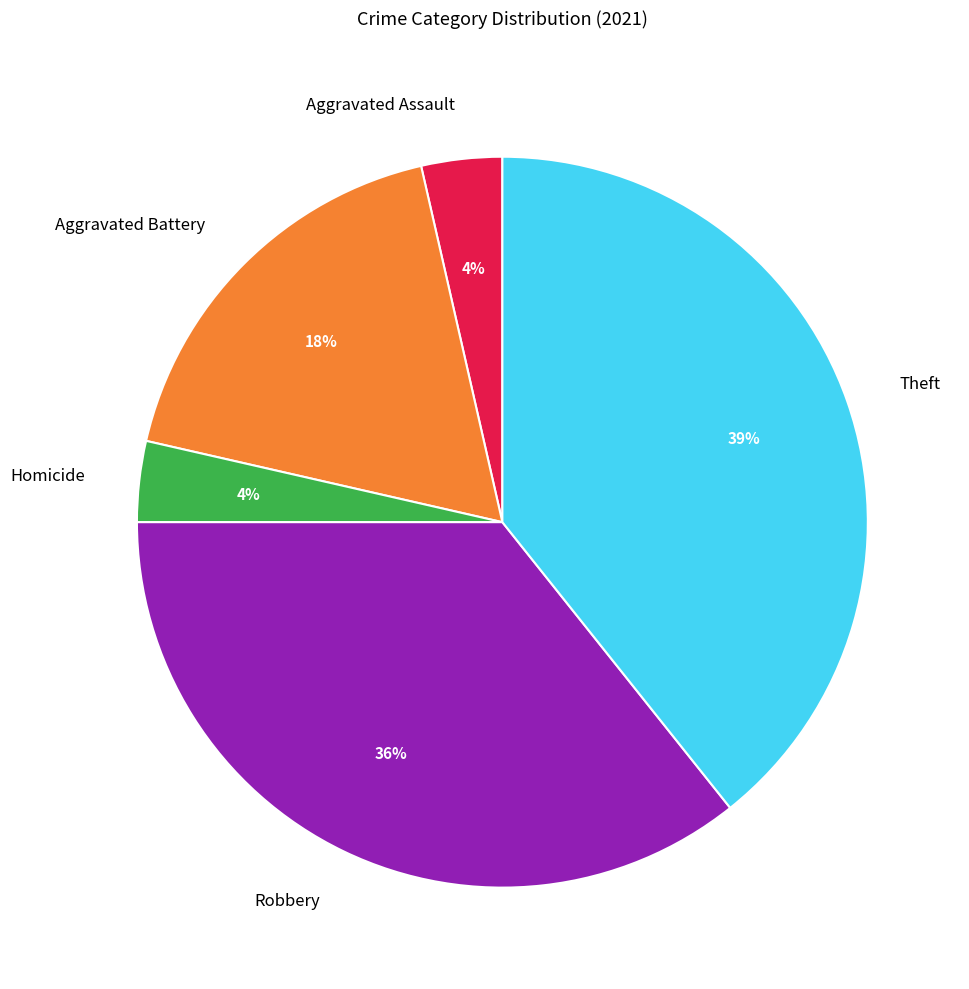

What percentage is the Aggravated Battery slice, to the nearest percent?

18%